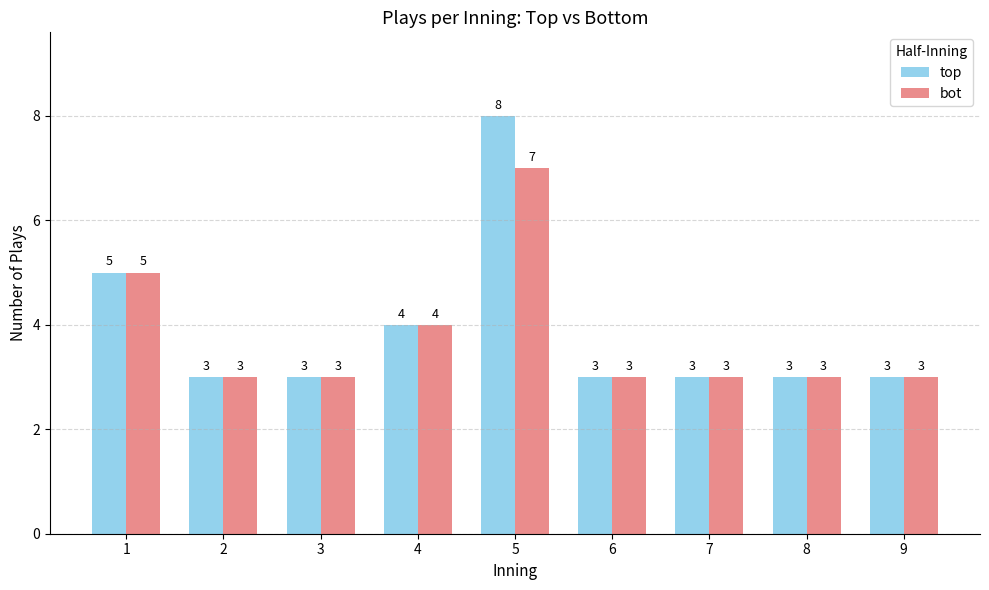

Rank the series by their maximum value, from highest to lowest.

top, bot